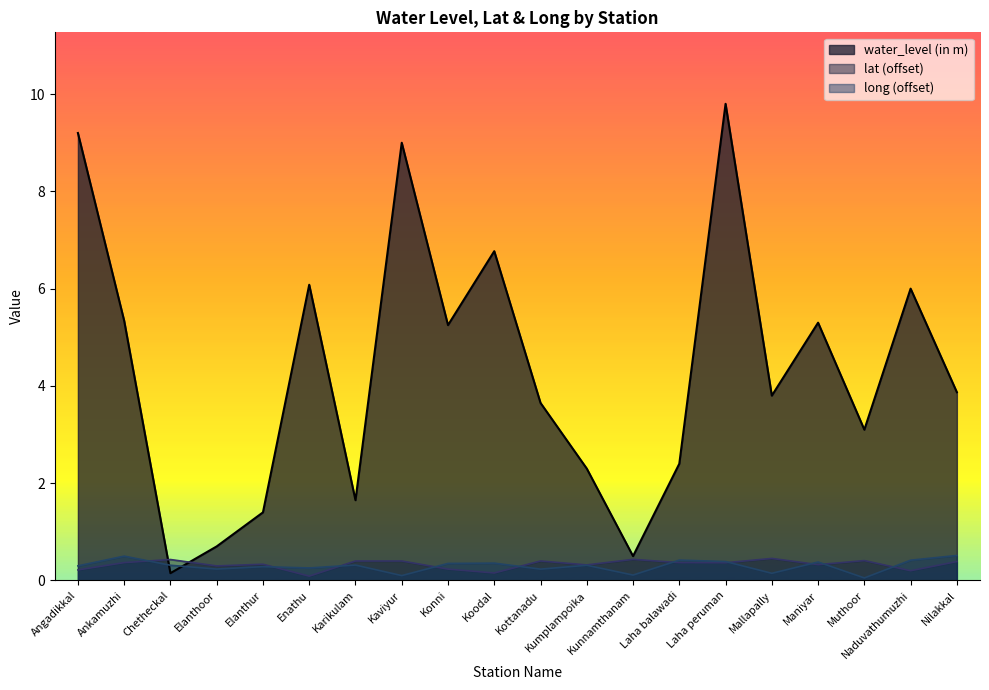

Is the value of lat at Nilakkal greater than the value of long at Elanthoor?

Yes